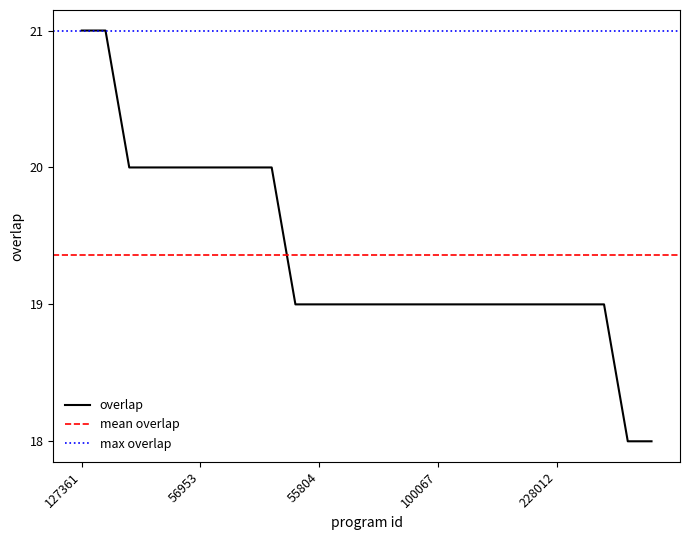

What is the average value?

19